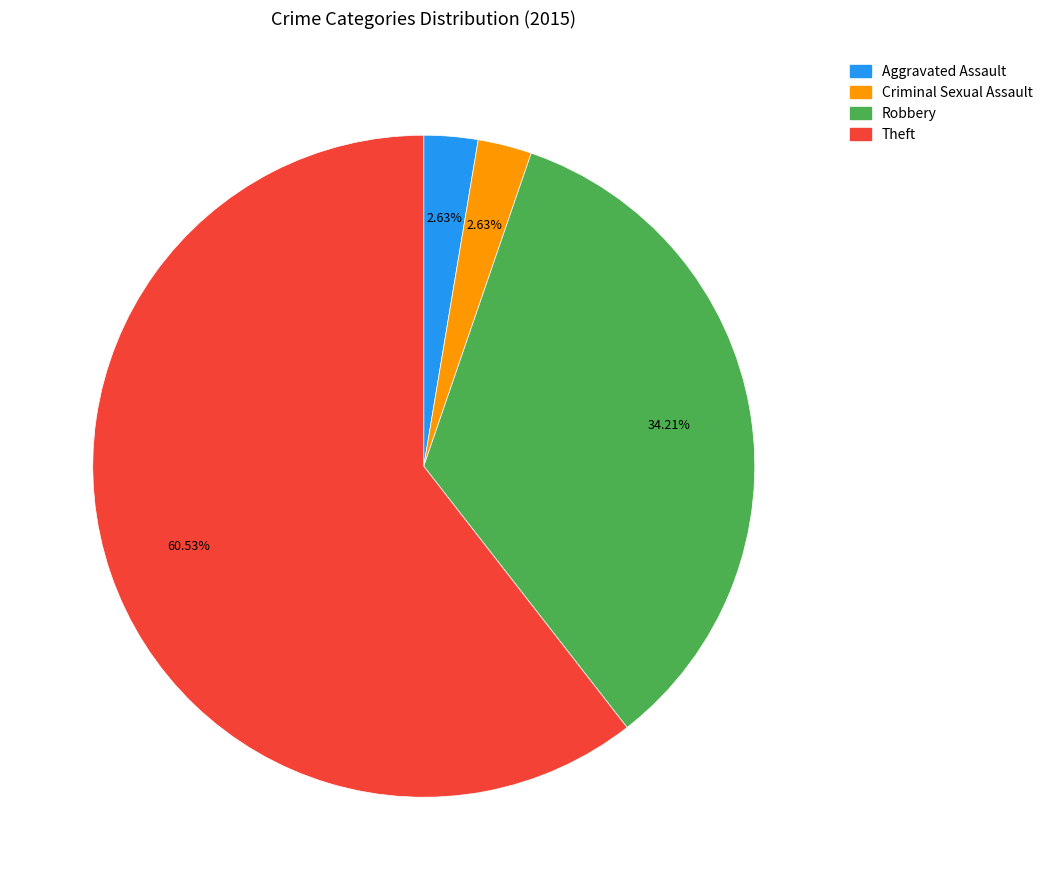

Between Aggravated Assault and Theft, which is larger?

Theft